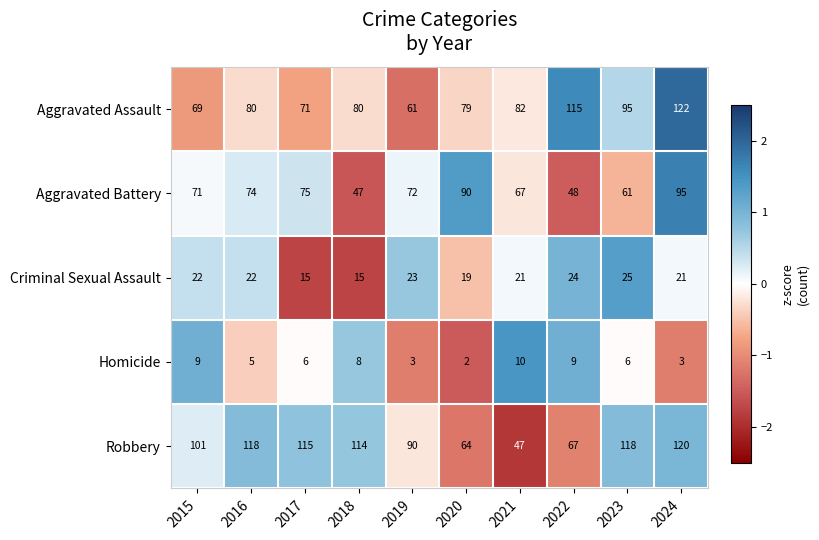

How many series are shown in this chart?

5